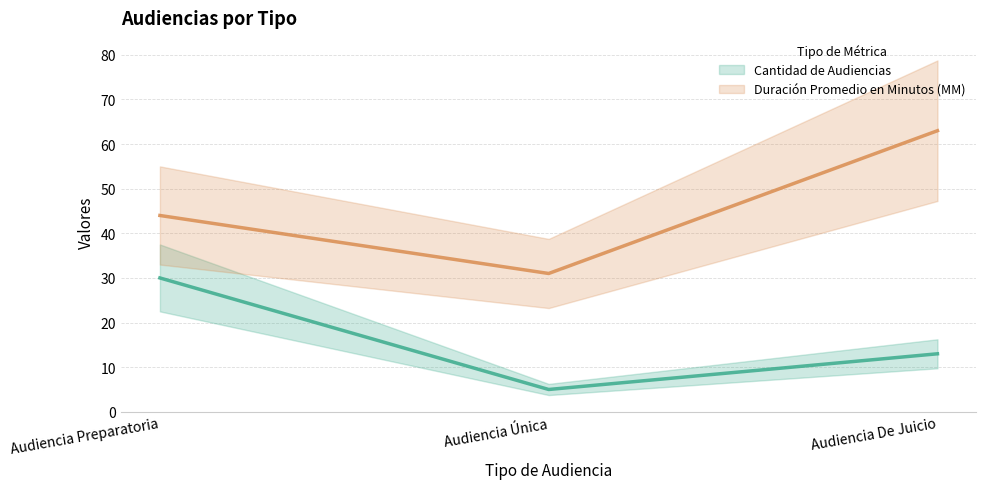

Which has a higher value, Audiencia Única or Audiencia De Juicio?

Audiencia De Juicio